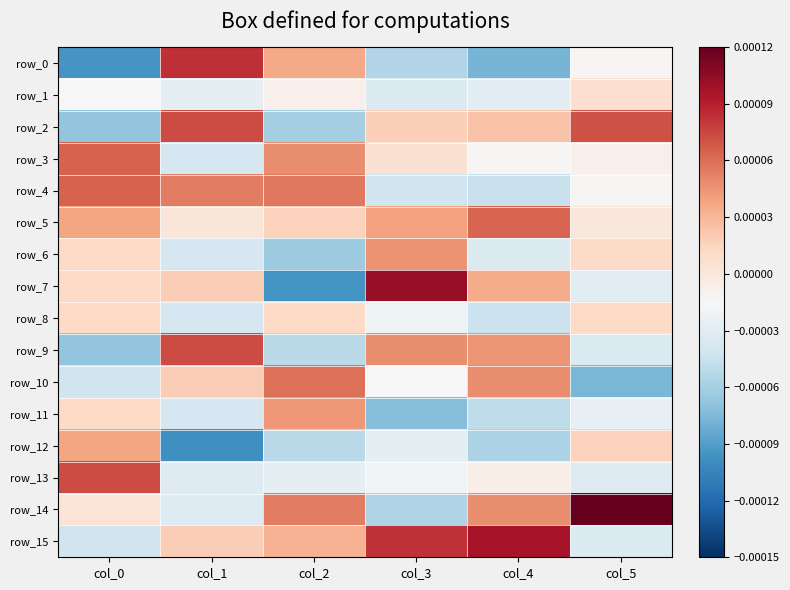

Which series has the largest total across all categories?

row_14